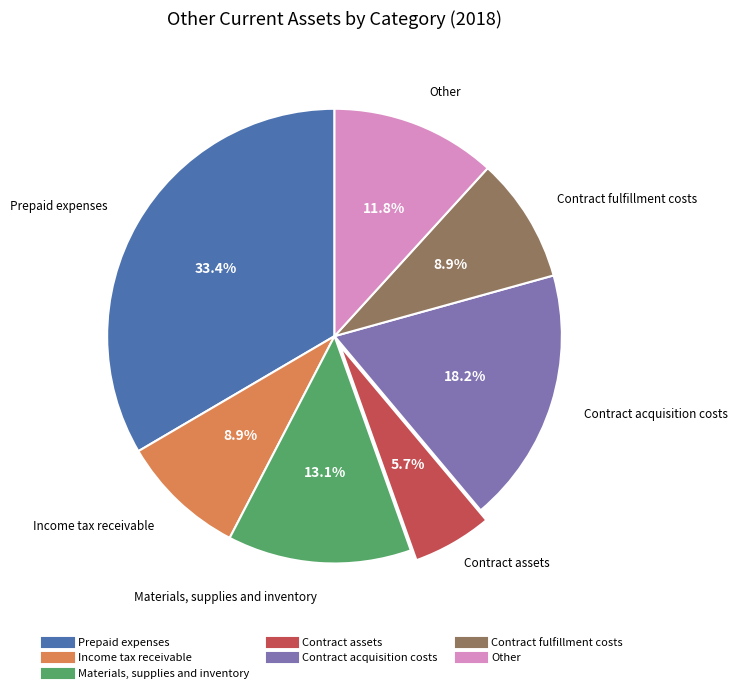

How many segments does this pie chart have?

7